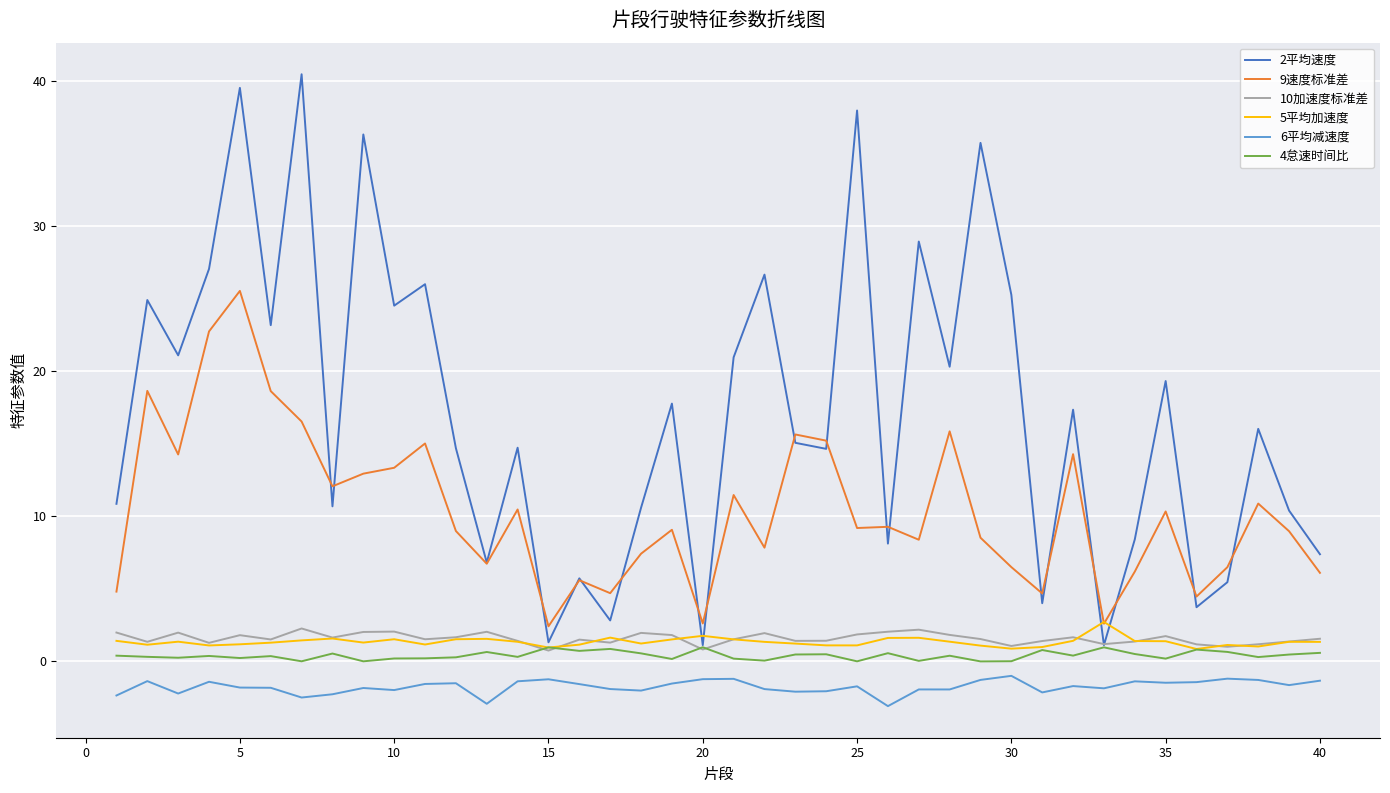

Which series has the largest total across all categories?

2平均速度